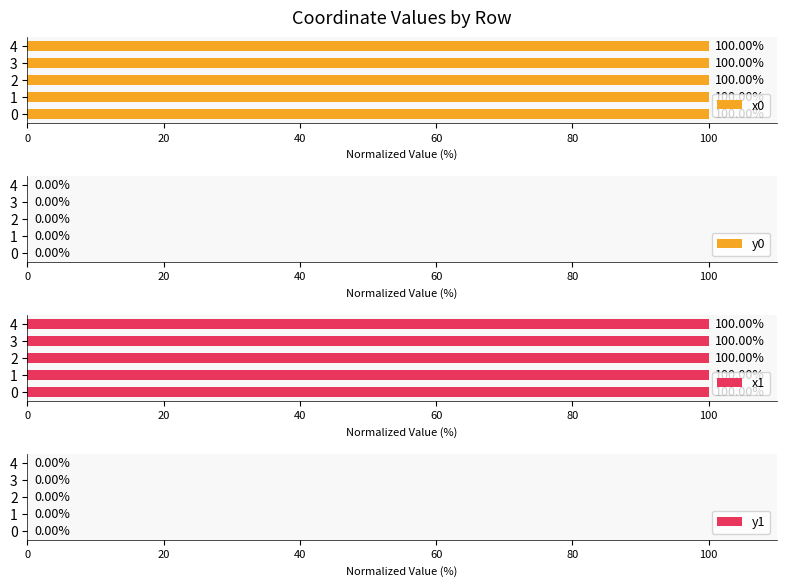

What is the sum of all x0 values?

500.0